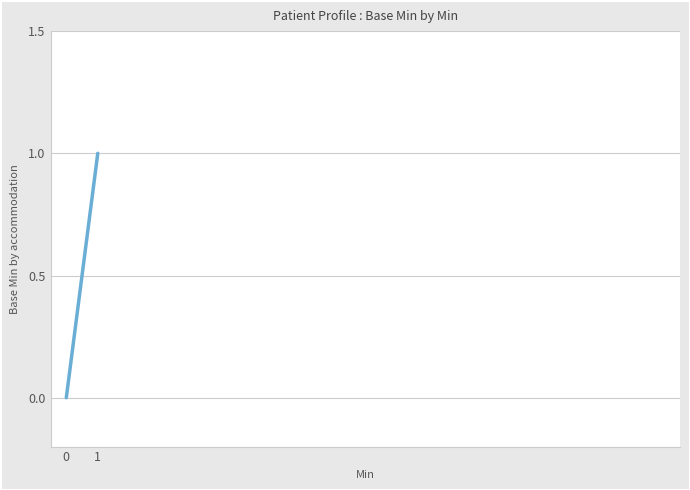

At which category does the chart reach its peak across all series?

1